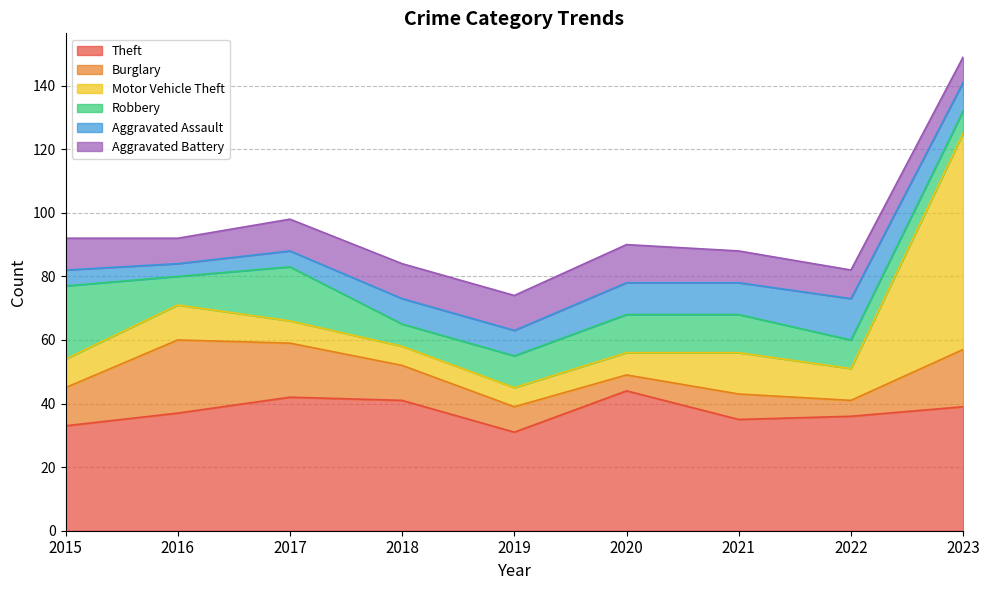

True or false: Theft and Aggravated Battery cross at least once.

False